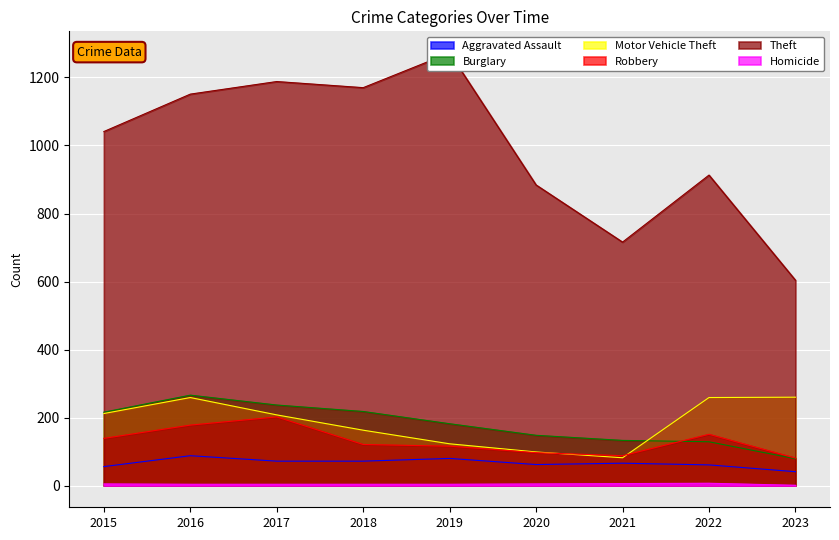

Is it true that Robbery equals 54 at 2021?

False